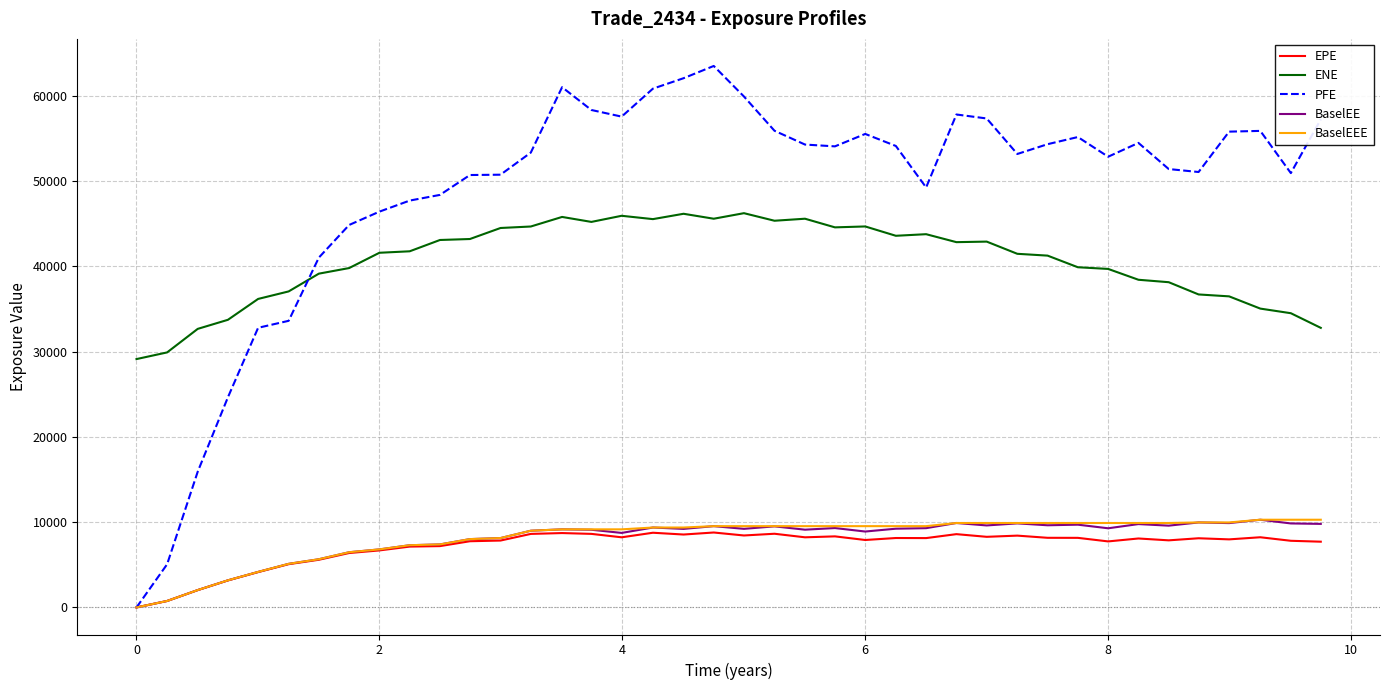

Which series has the largest total across all categories?

PFE